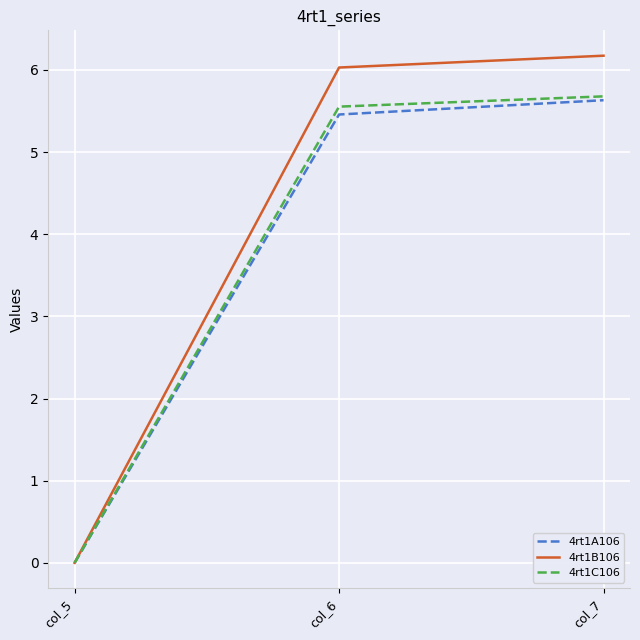

The 4rt1A106 series shows 0.0 at col_5. True or false?

True